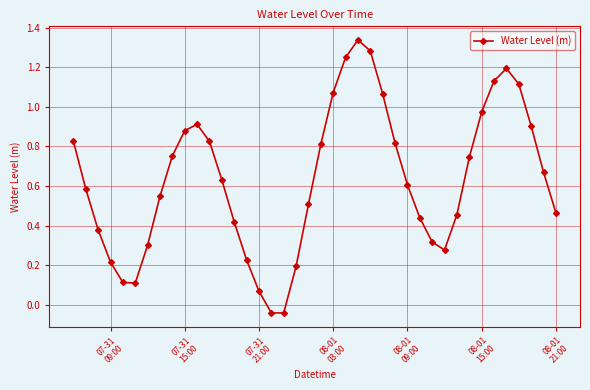

What is the difference between the maximum and minimum values?

1.4